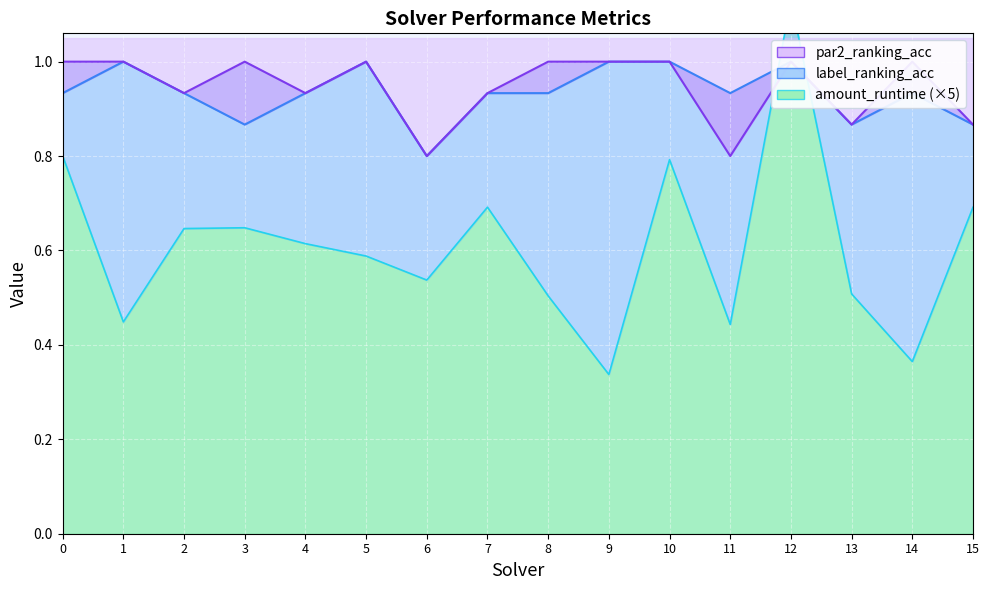

How many interior local valleys does the amount_runtime series have?

5